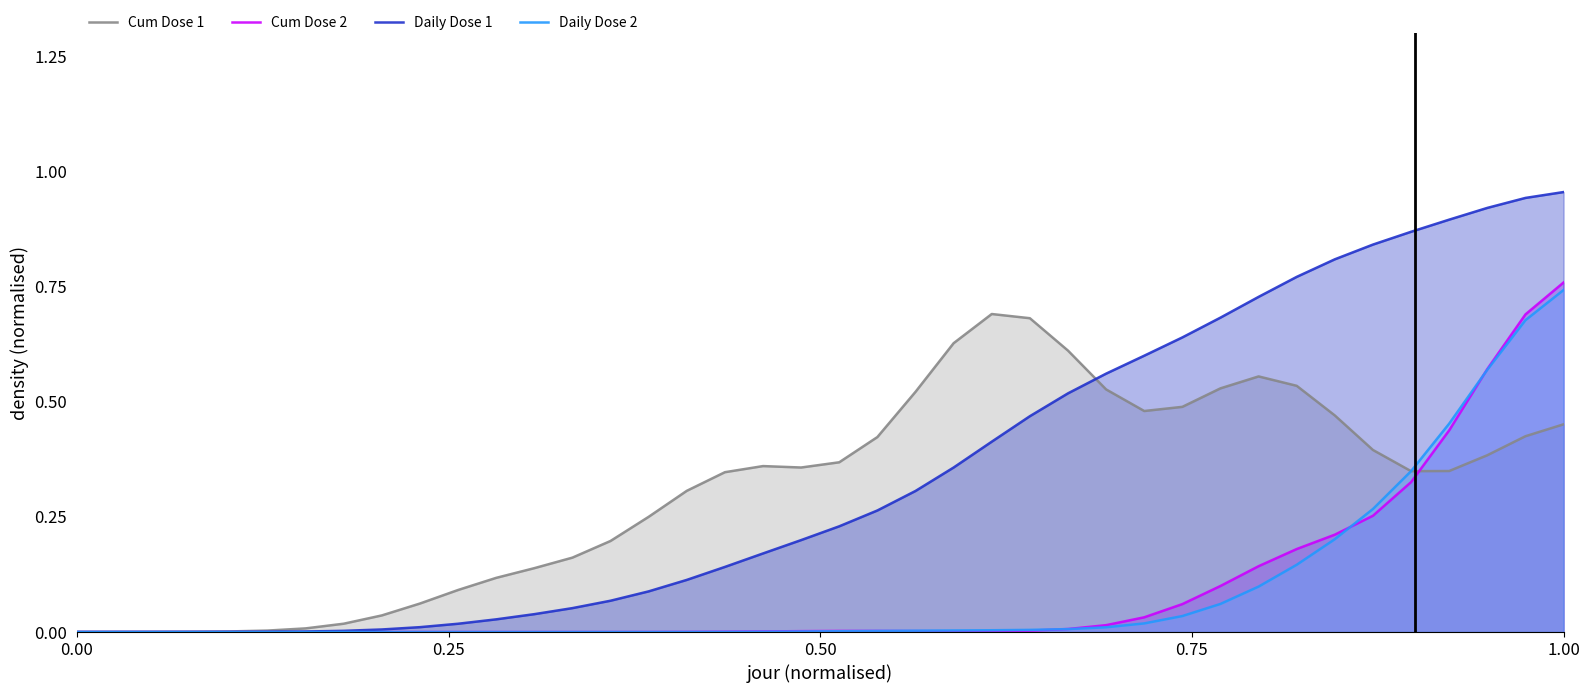

Which category has the highest value in the Daily Dose 1 series?

1.00